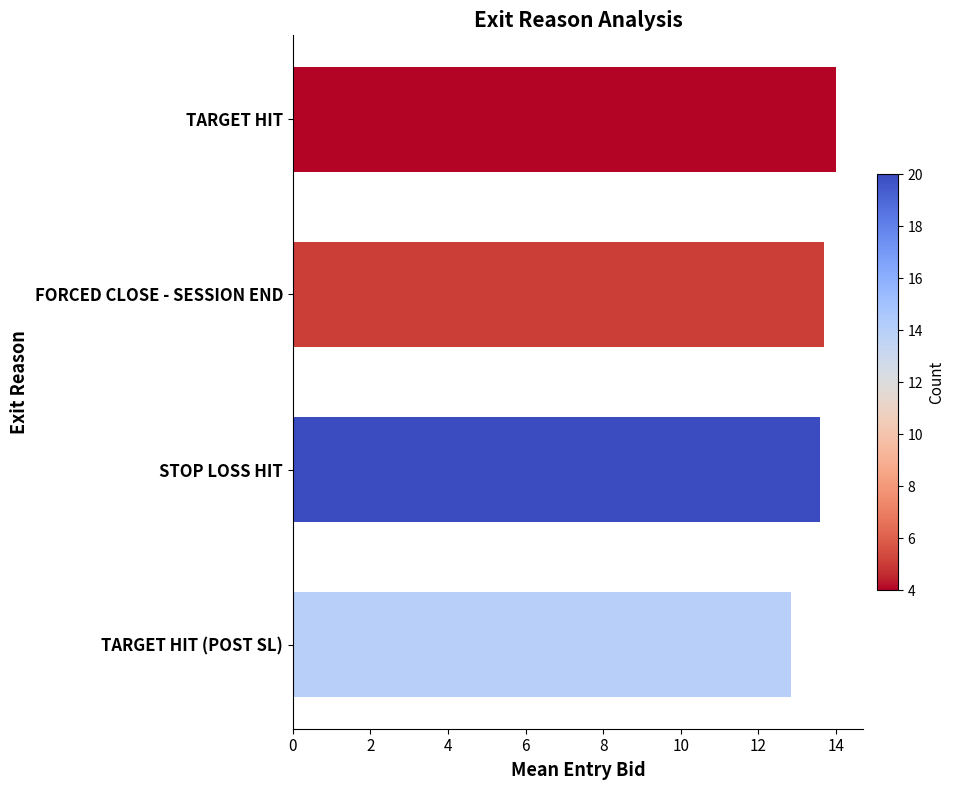

What is the change in value from TARGET HIT (POST SL) to STOP LOSS HIT?

+0.8